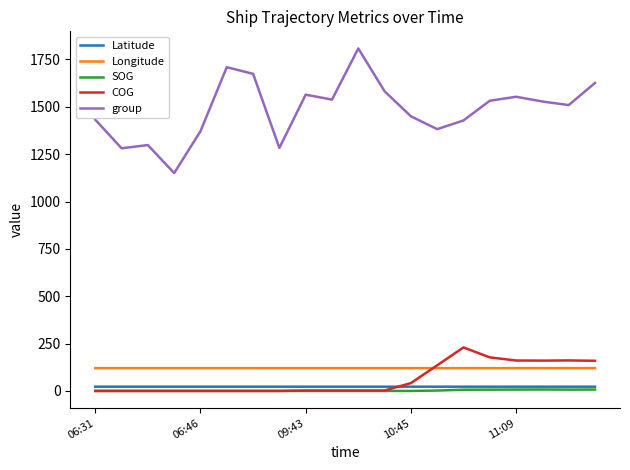

True or false: Longitude and Latitude cross at least once.

False